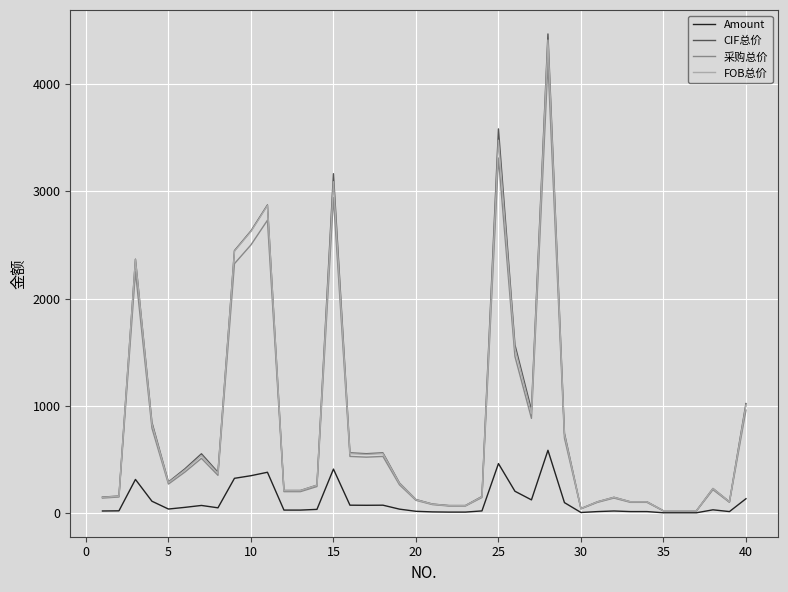

Which series has the widest spread of values?

CIF总价